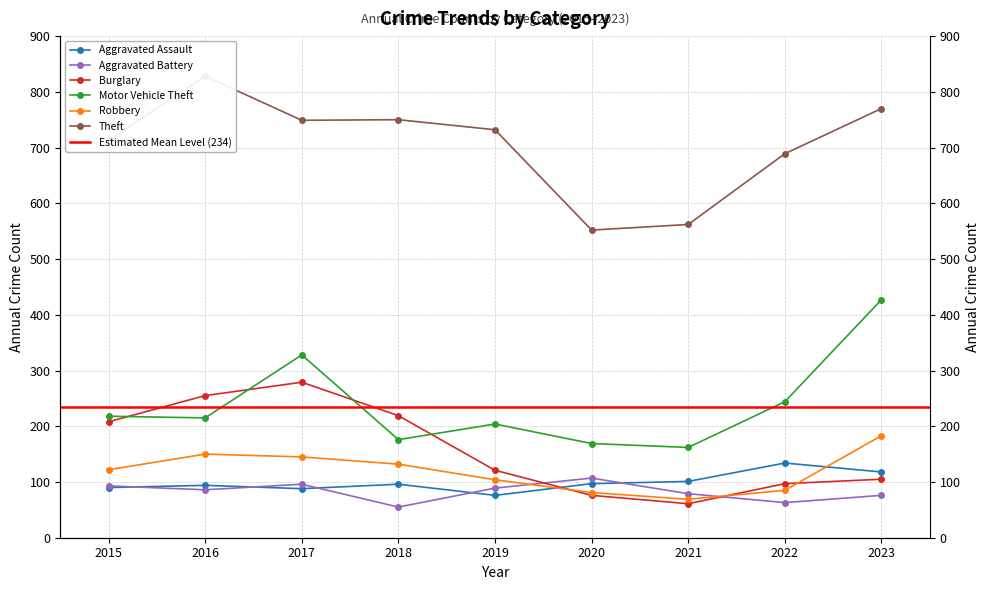

List the series in order of their peak value, highest first.

Theft, Motor Vehicle Theft, Burglary, Robbery, Aggravated Assault, Aggravated Battery